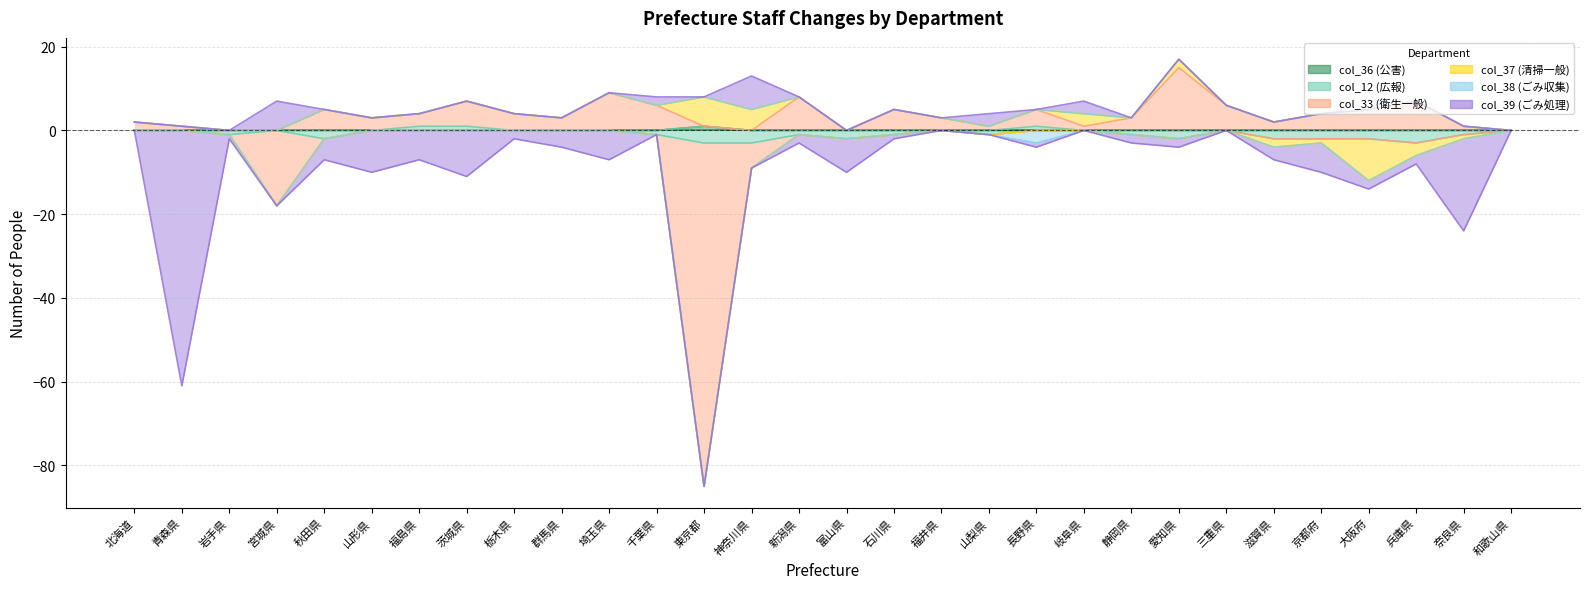

How many interior local peaks does the col_37 (清掃一般) series have?

4